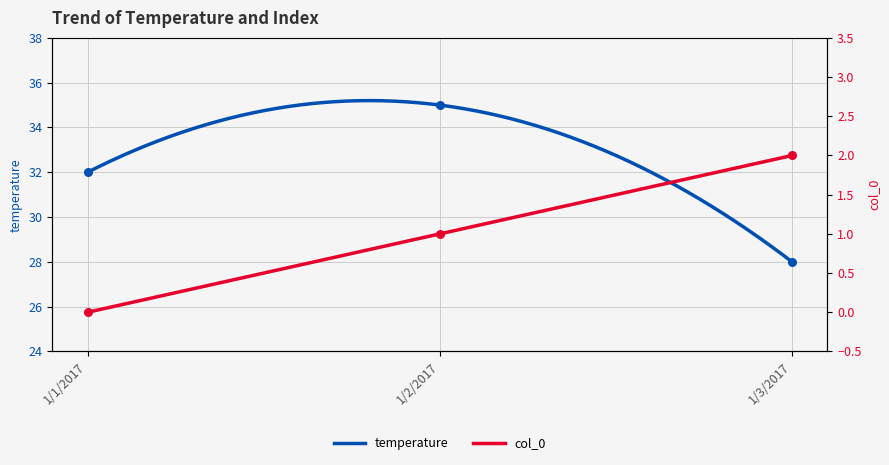

What is the total value across all series at 1/3/2017?

30